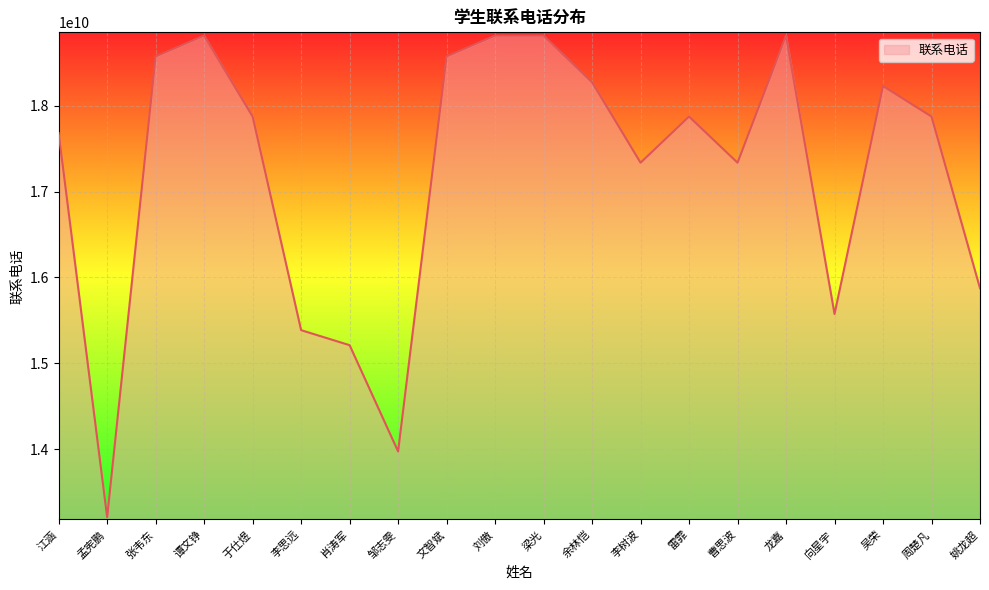

Is it true that the value at 刘傲 is 7355039291?

False